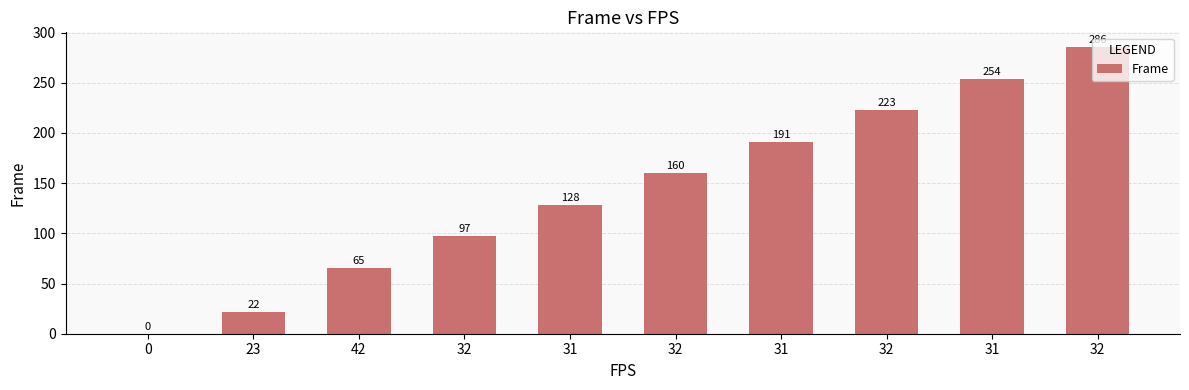

What is the sum of all values?

1426